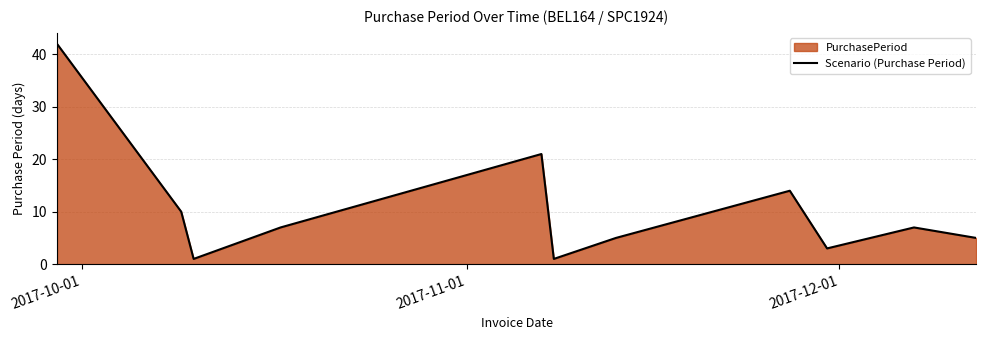

What is the difference between the maximum and minimum values?

41